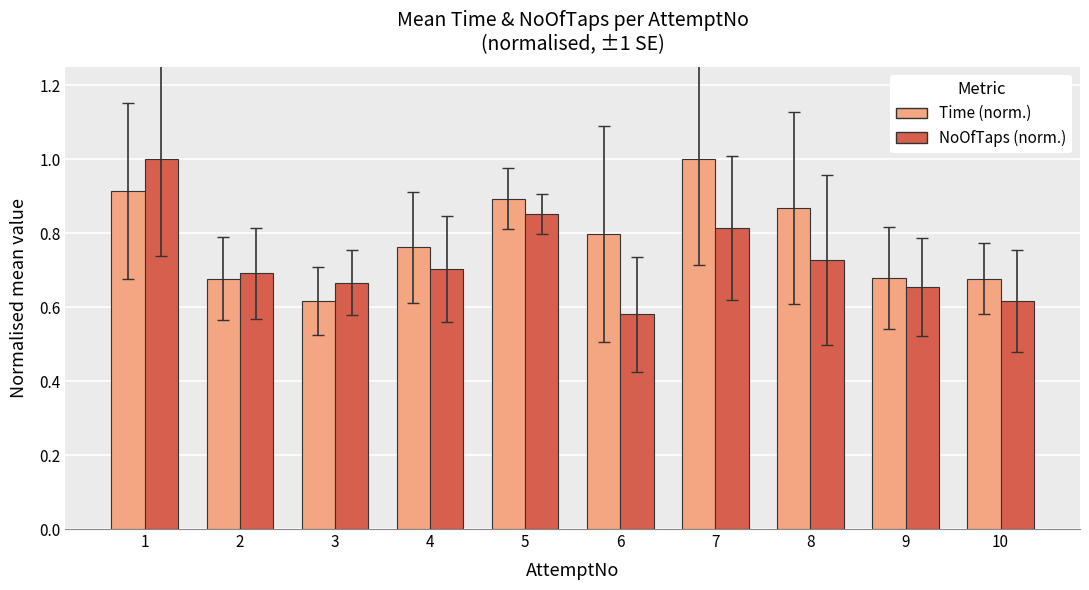

Which series has the largest total across all categories?

Time (norm.)